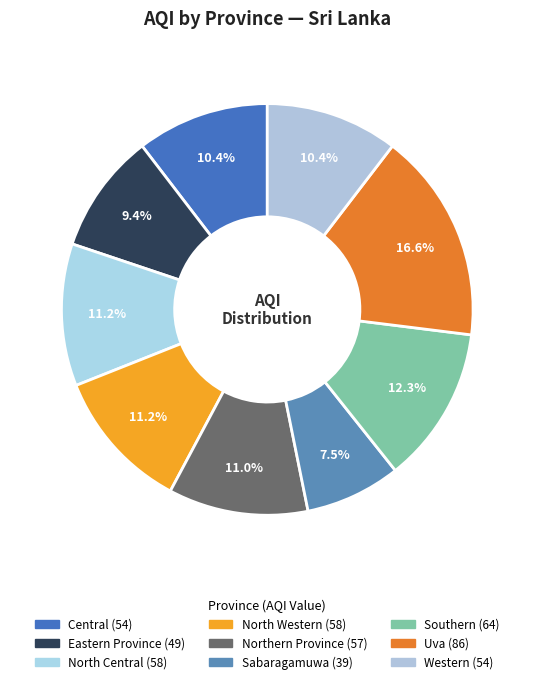

What portion of the pie excludes Sabaragamuwa?

92.5%